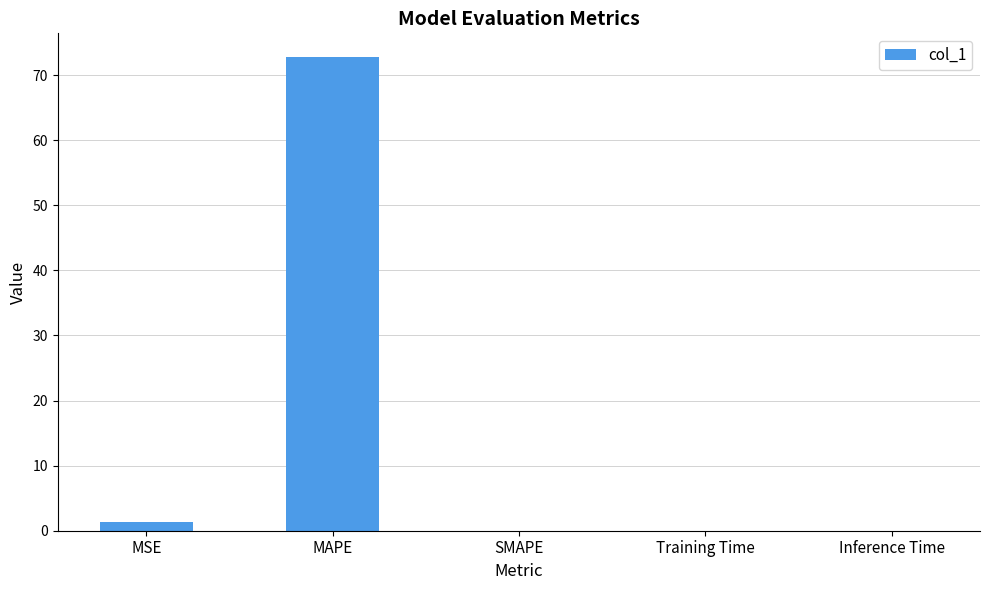

The chart shows a value of 0.0 at Inference Time. True or false?

True